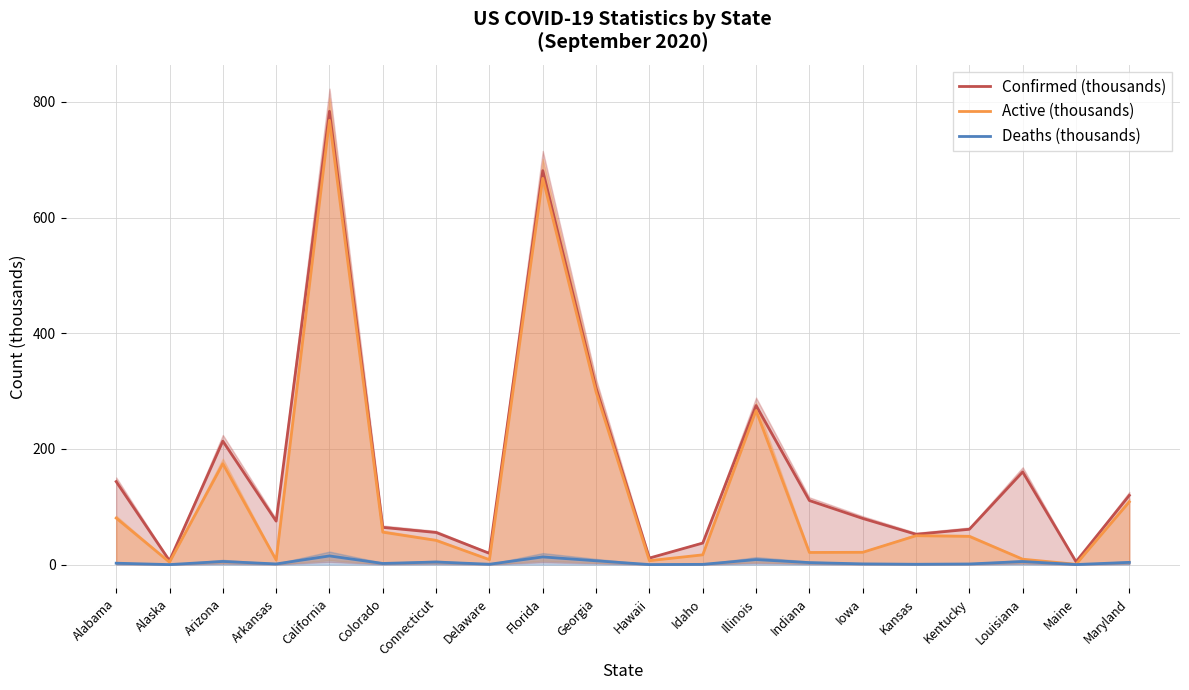

How many distinct data groups are displayed?

3